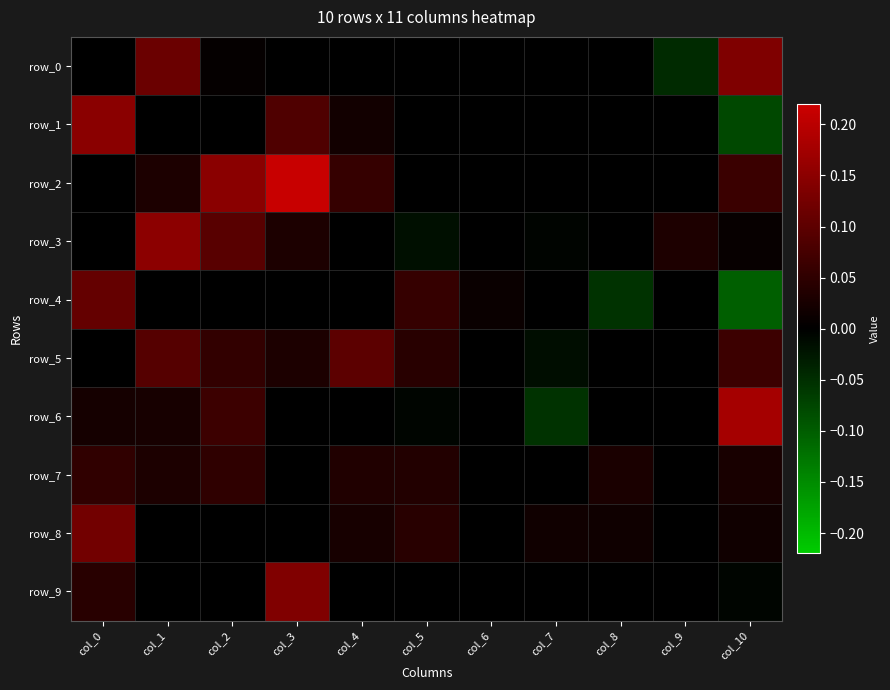

What is the sum of all row_0 values?

0.2